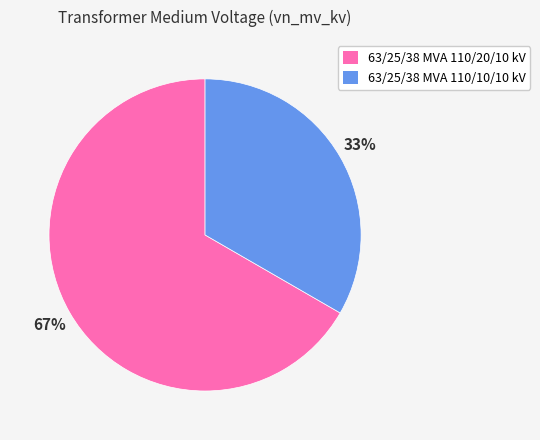

What percentage is the 63/25/38 MVA 110/20/10 kV slice, to the nearest percent?

67%